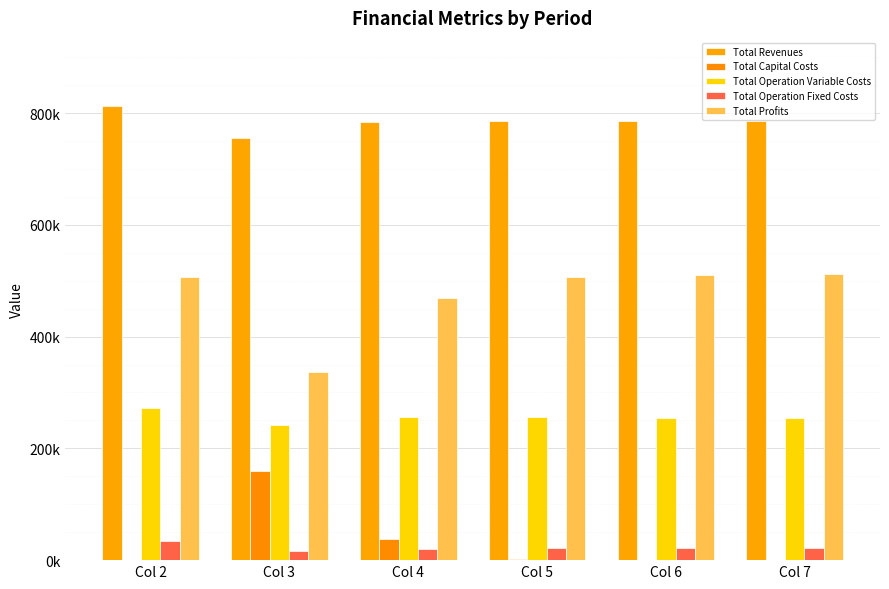

What is the maximum value for Total Capital Costs?

159200.0